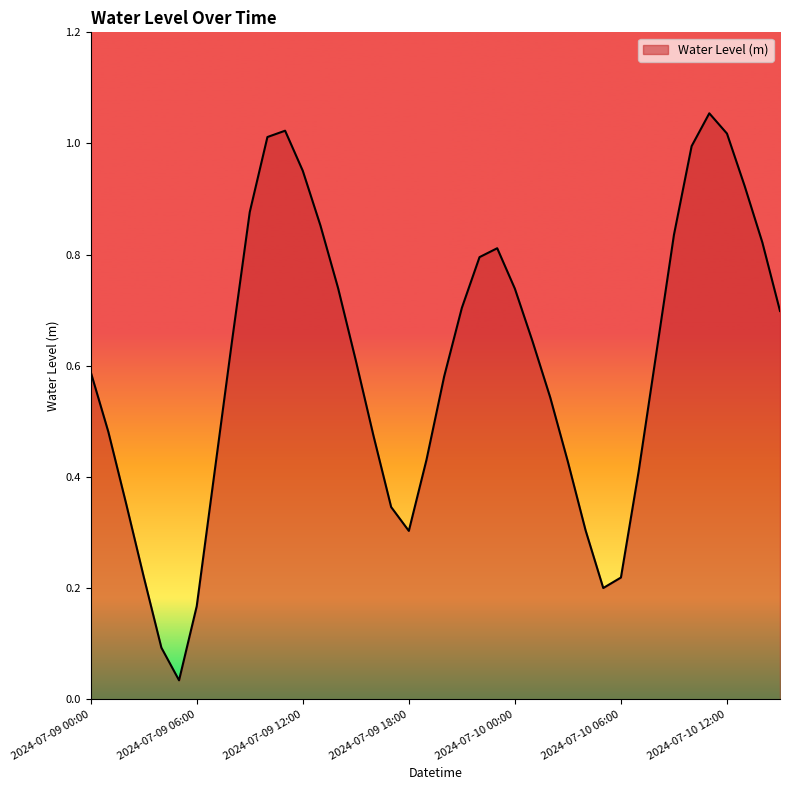

Reading left to right, list all the values displayed in this chart.

0.6	0.5	0.4	0.2	0.1	0.0	0.2	0.4	0.6	0.9	1.0	1.0	1.0	0.9	0.7	0.6	0.5	0.3	0.3	0.4	0.6	0.7	0.8	0.8	0.7	0.6	0.5	0.4	0.3	0.2	0.2	0.4	0.6	0.8	1.0	1.1	1.0	0.9	0.8	0.7